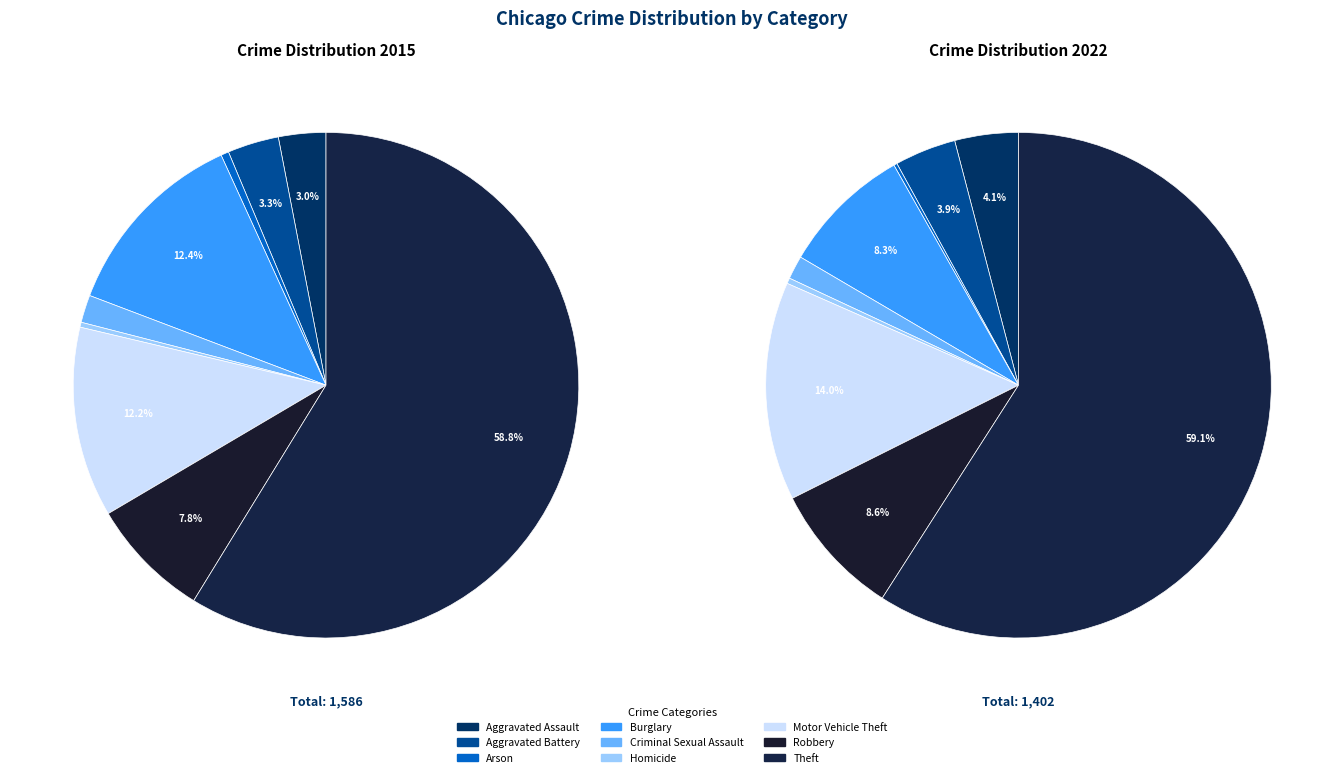

Is it true that 2 is 0% of the pie?

True